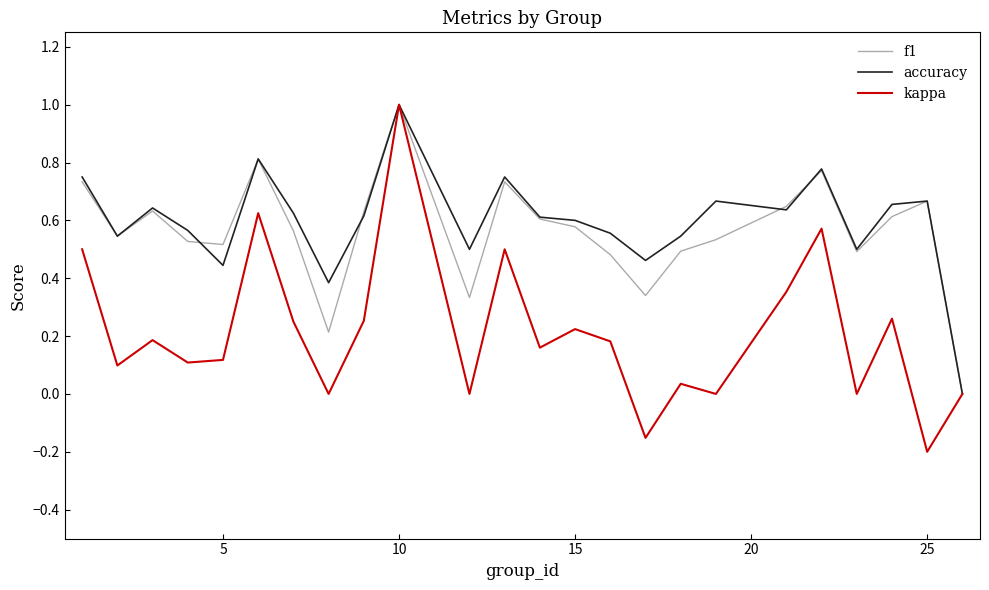

Which series has the largest range (max minus min)?

kappa